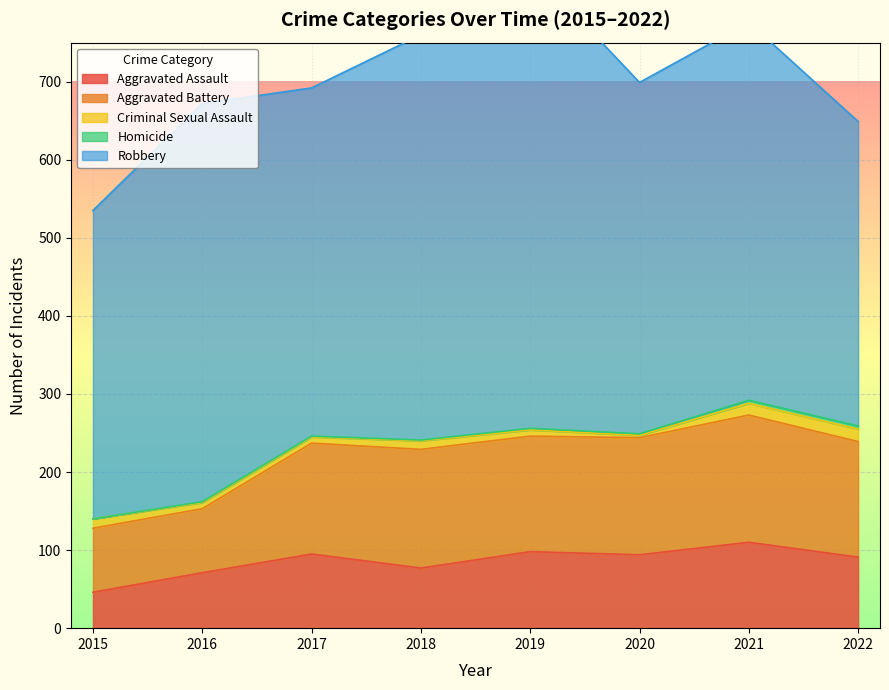

What is the sum of all Aggravated Battery values?

1067